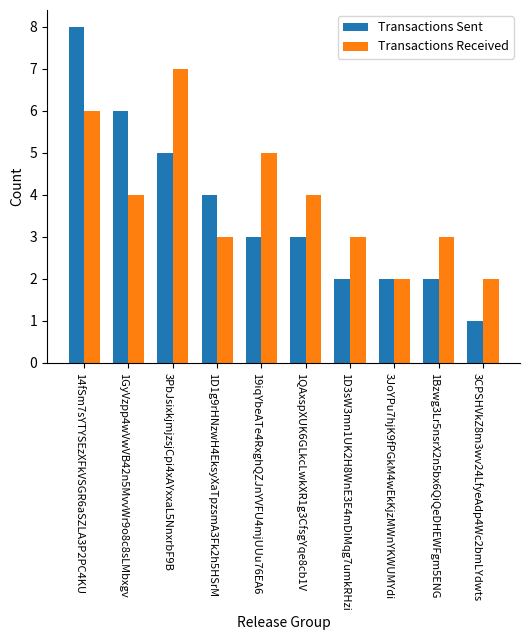

How many bars are there in total?

20